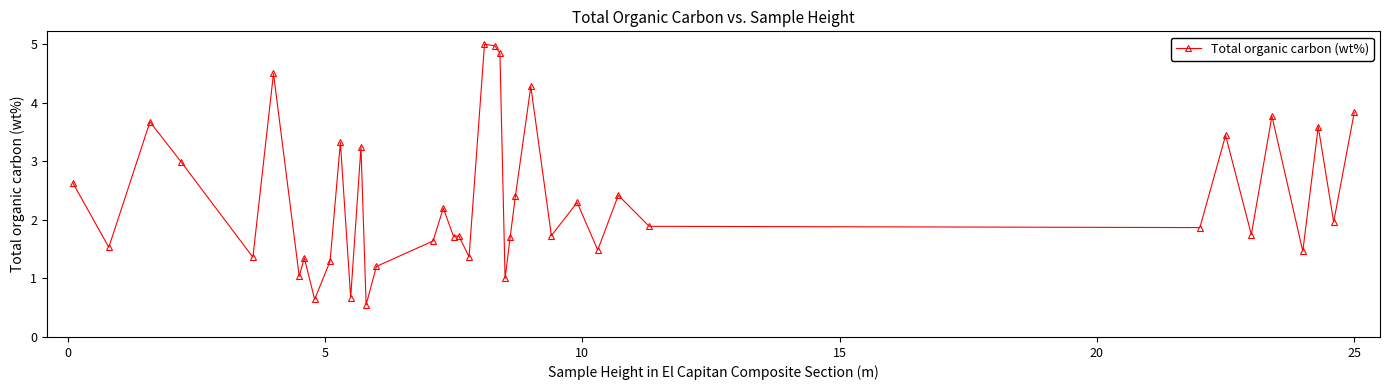

True or false: there are more than 0 points higher than both neighbors.

True